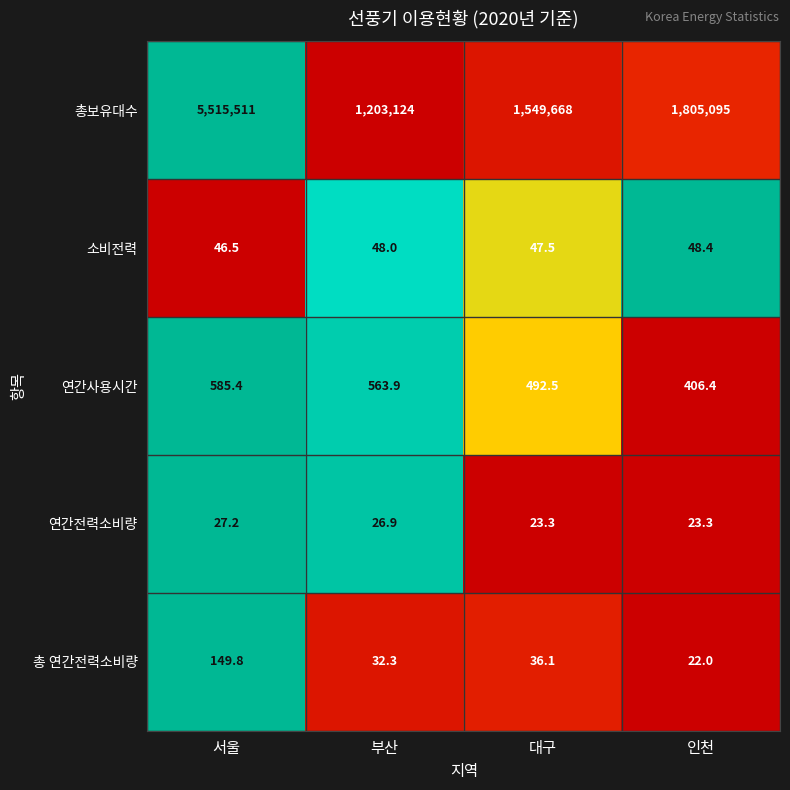

Which series has the largest range (max minus min)?

총보유대수